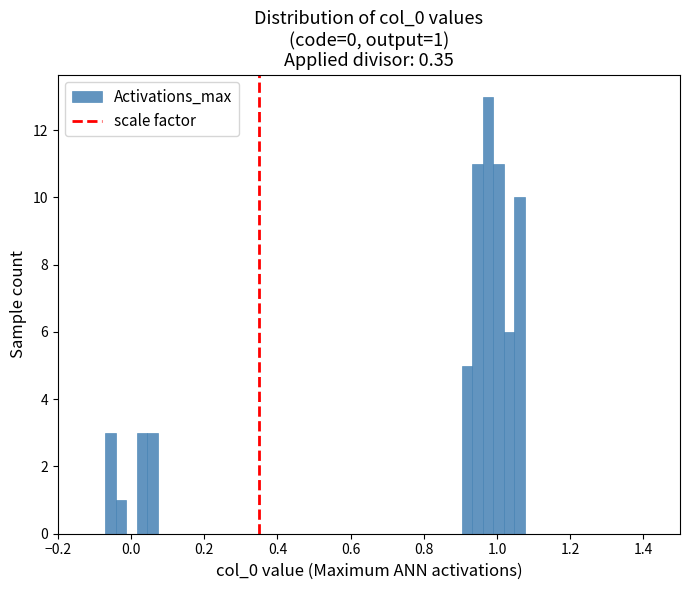

Read against the x-axis, roughly where is the centre of the tallest bar?

0.98